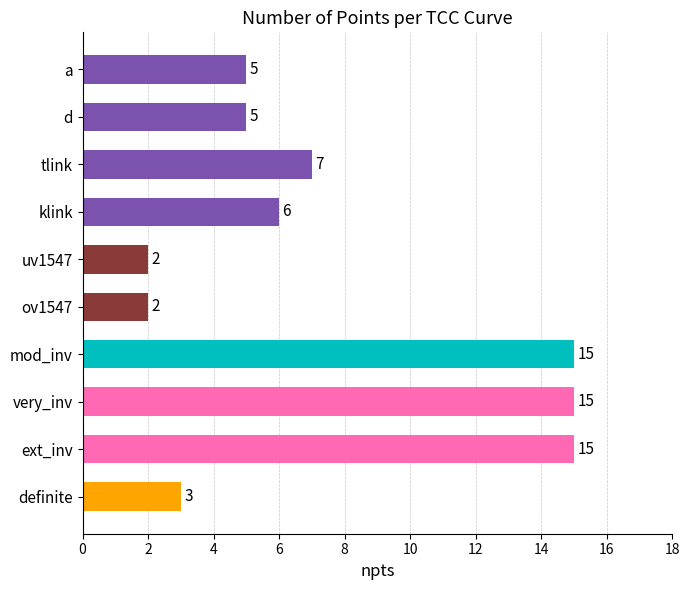

Reading top to bottom, list all the values displayed in this chart.

a=5	d=5	tlink=7	klink=6	uv1547=2	ov1547=2	mod_inv=15	very_inv=15	ext_inv=15	definite=3